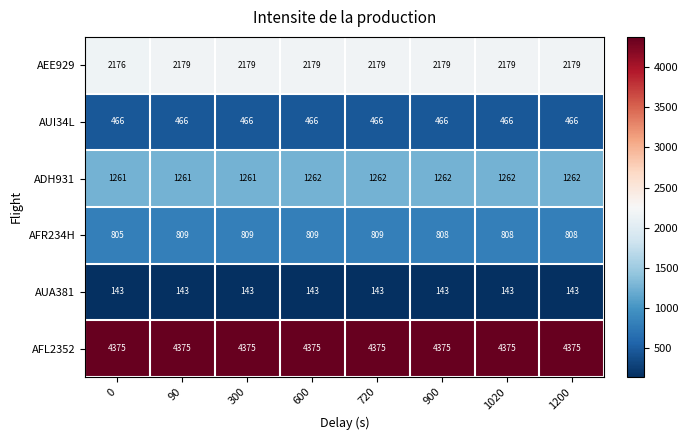

What is the total value across all series at 900?

9233